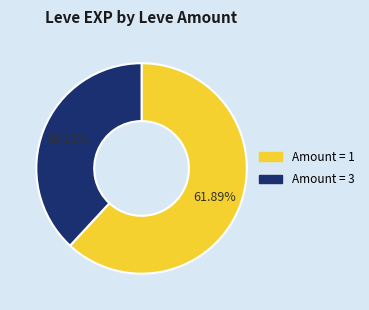

Is there a majority slice in this chart?

Yes